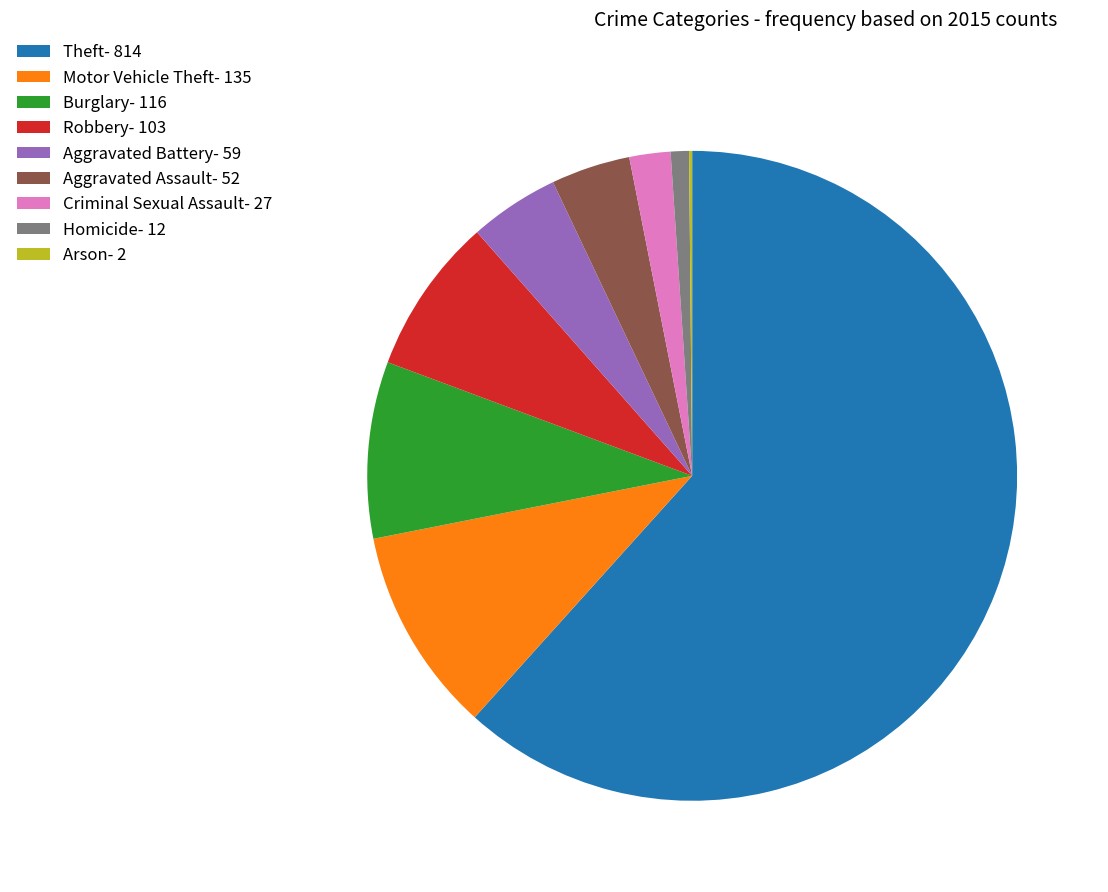

True or false: Aggravated Assault- 52 accounts for 4% of the total.

True